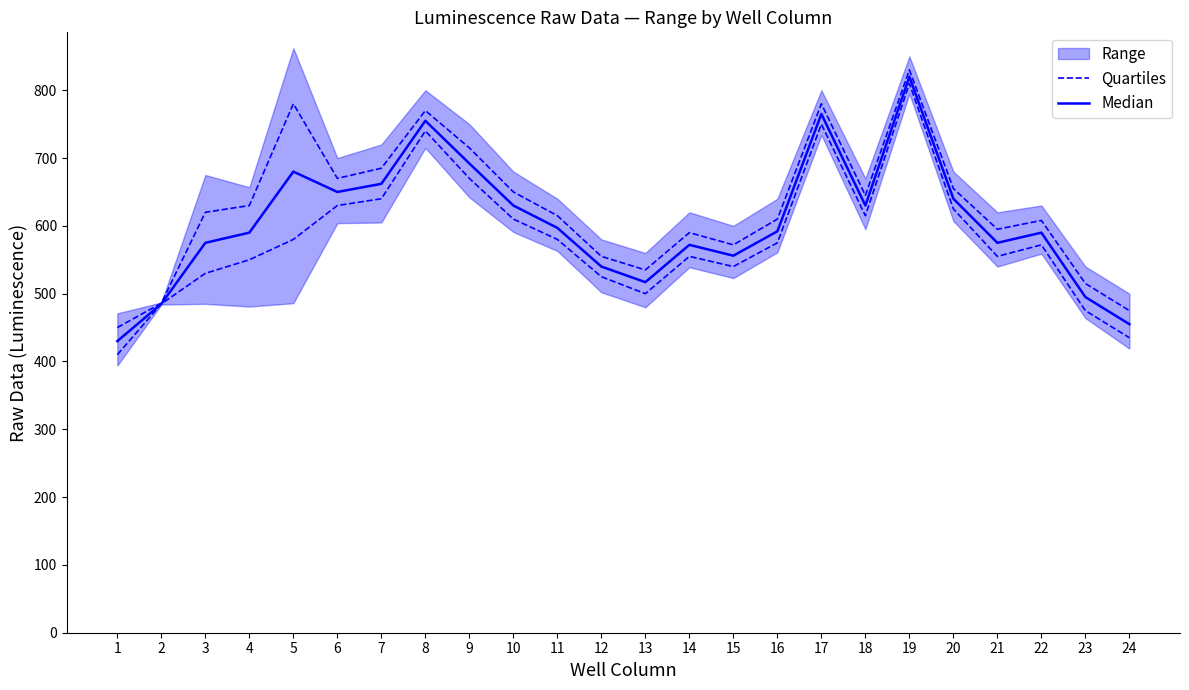

At which label is Median closest to 625?

10